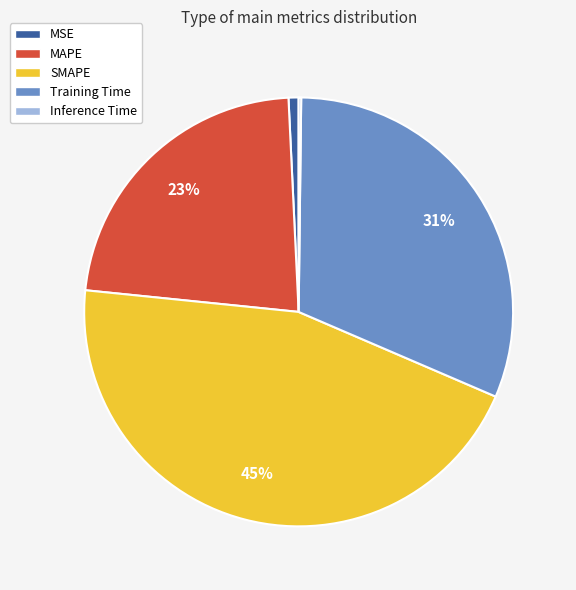

To the nearest percent, what percentage of the pie is SMAPE?

45%